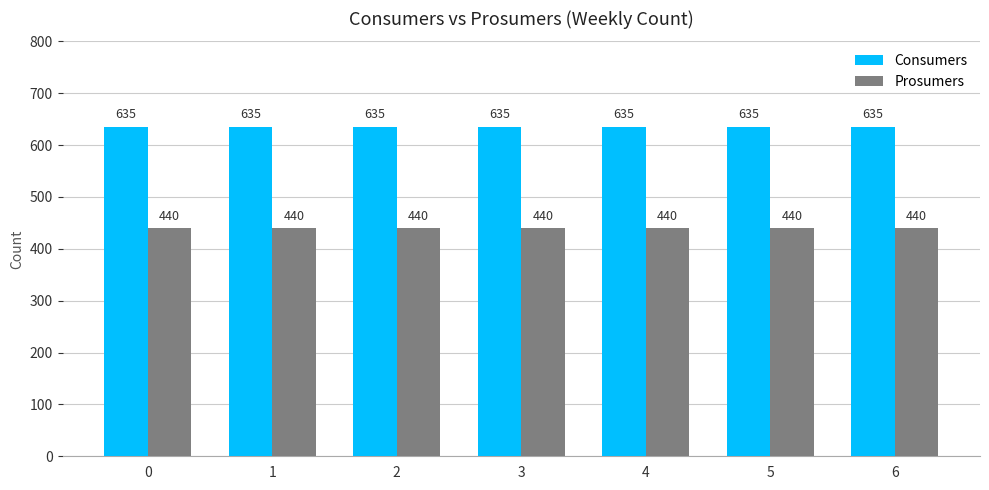

What is the value of the Prosumers bar at the 6th from the left?

440